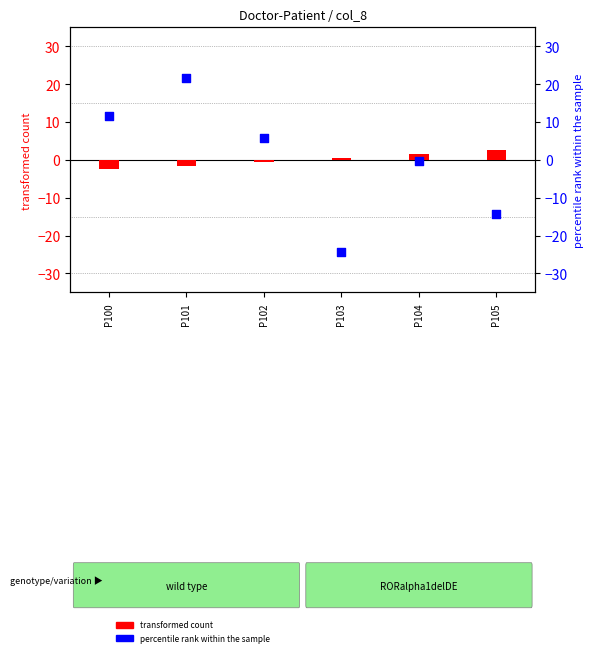

Which series has the largest total across all categories?

transformed count